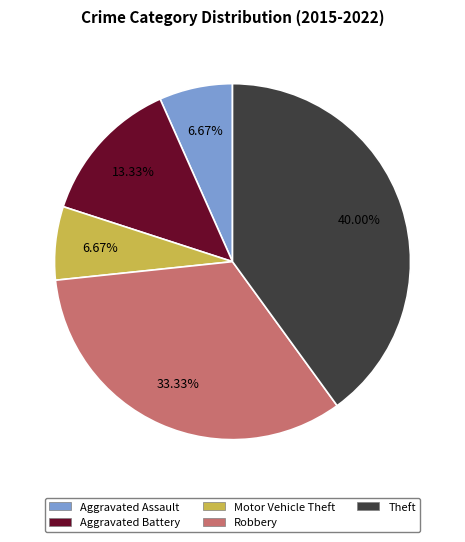

Does Theft account for over 50% of the chart?

No